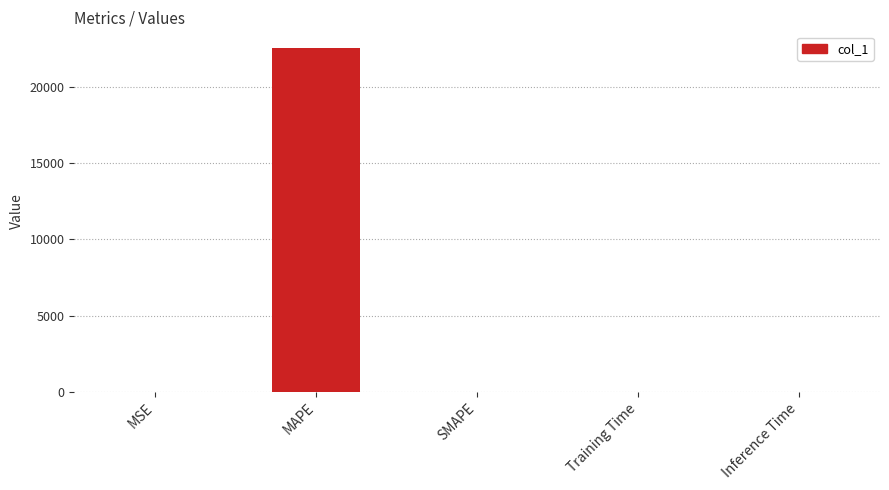

What is the change in value from MSE to SMAPE?

-0.9